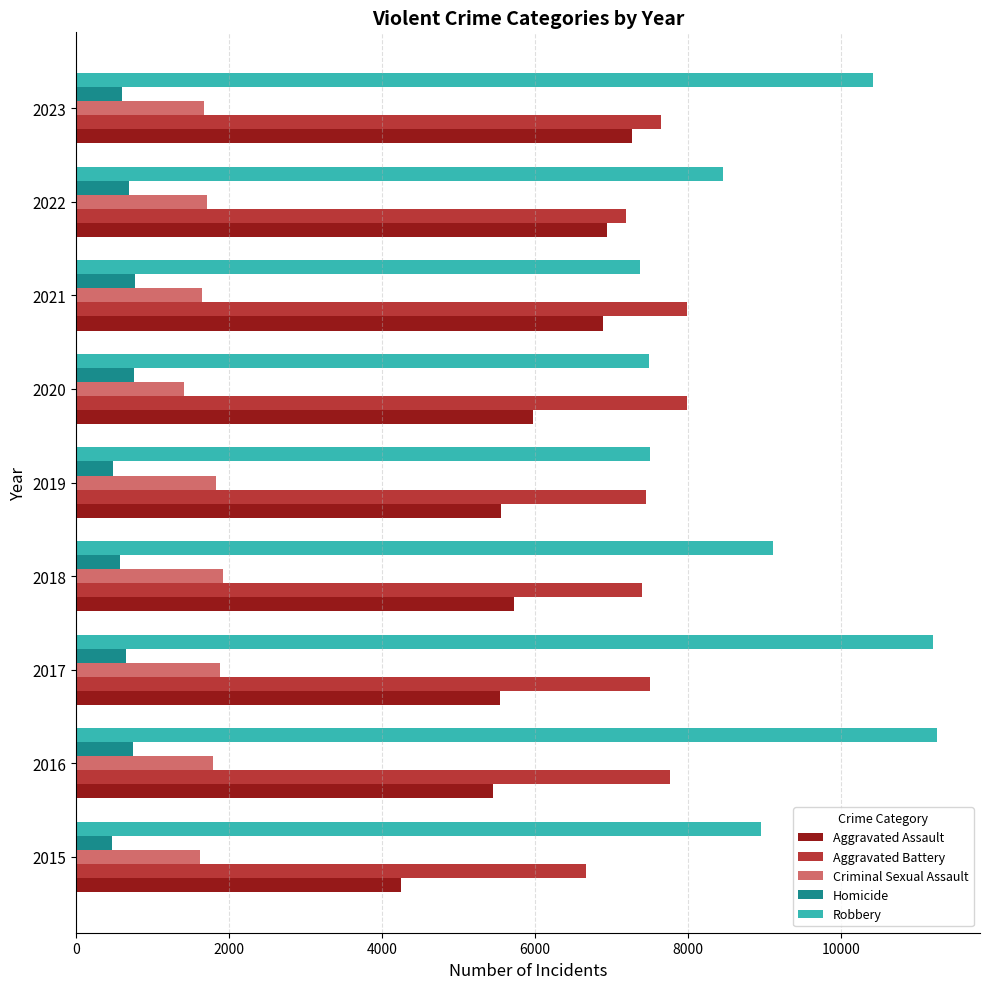

Count the number of data series in this chart.

5